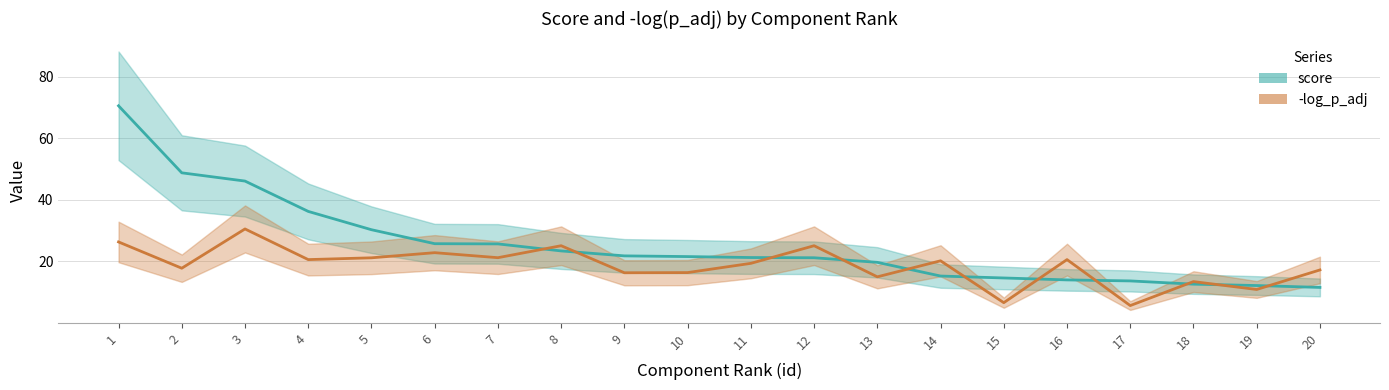

What is the difference between the score values at 11 and 12?

0.1